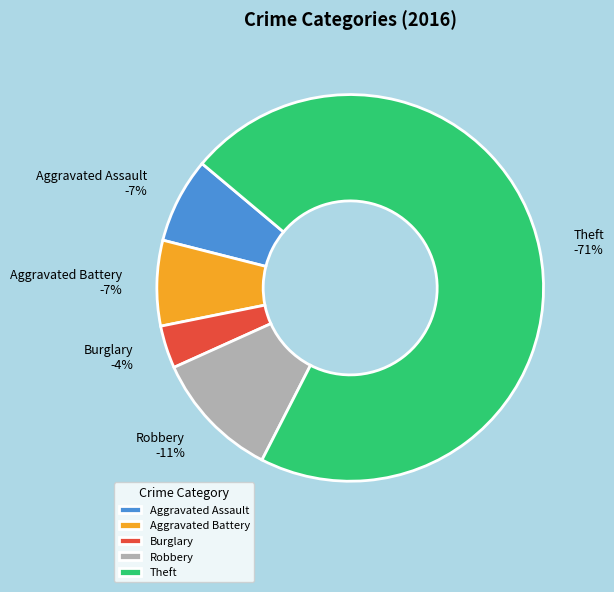

Is it true that Aggravated Assault is 1% of the pie?

False